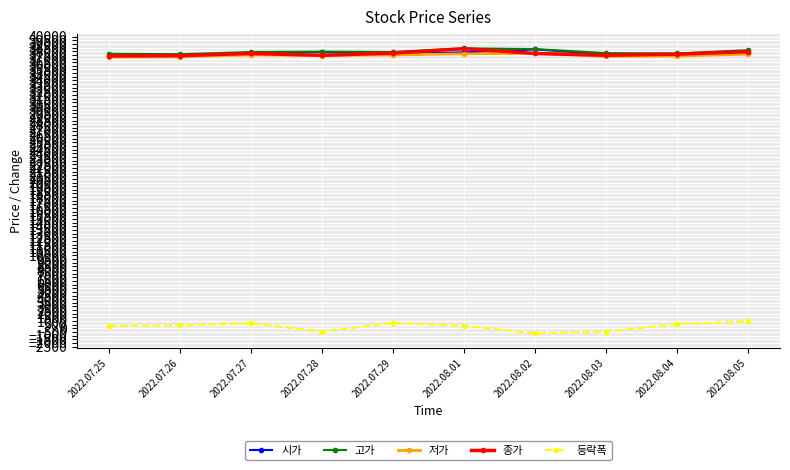

In 고가, how many points are higher than both neighbors (excluding endpoints)?

2